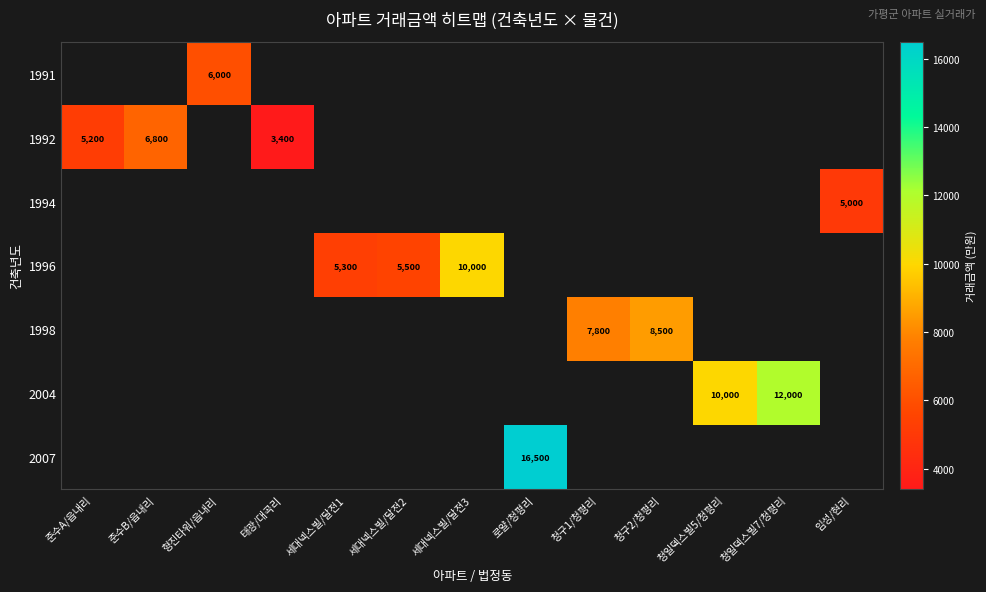

At which category does the chart reach its peak across all series?

로얄/청평리